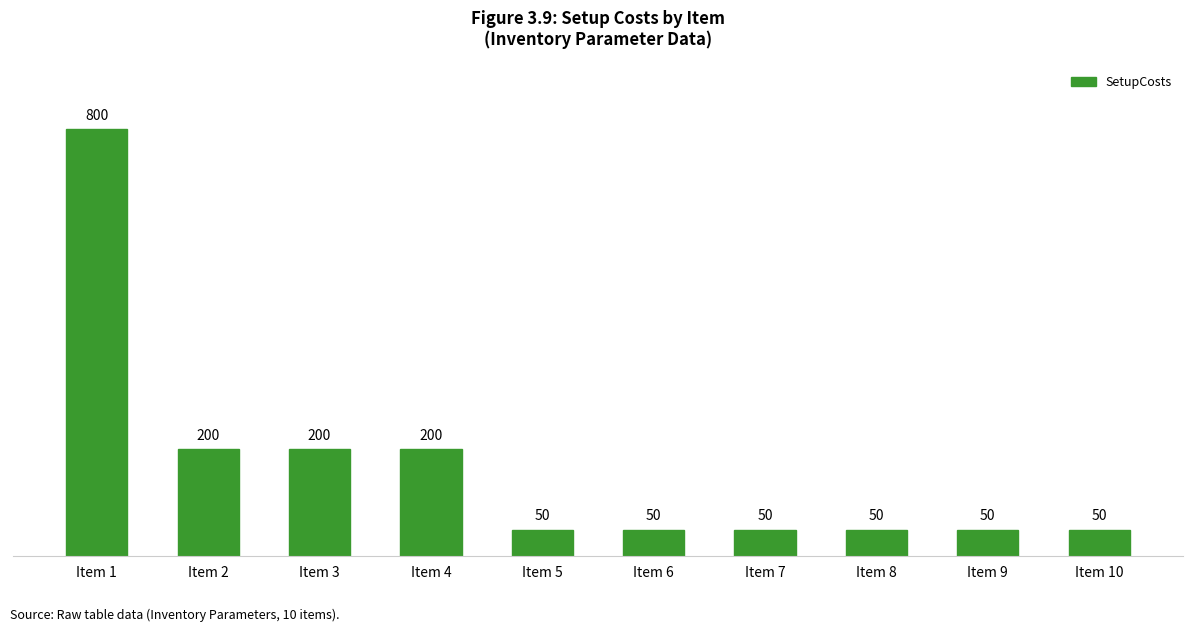

Reading left to right, extract all data points from this chart.

800	200	200	200	50	50	50	50	50	50